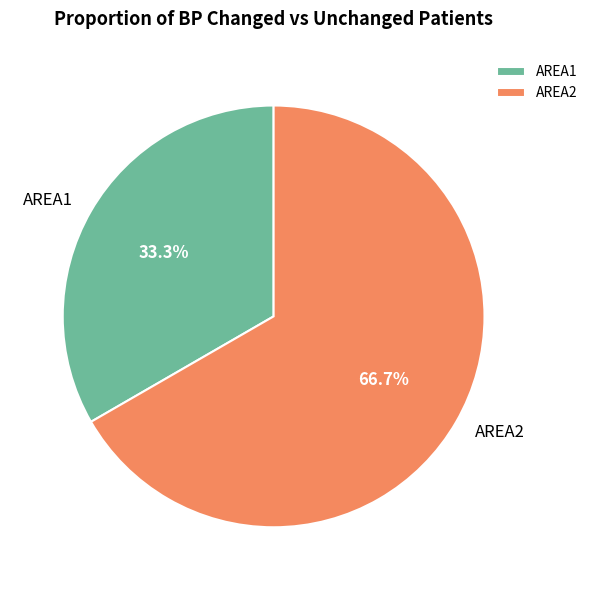

Does AREA1 represent more than half of the total?

No